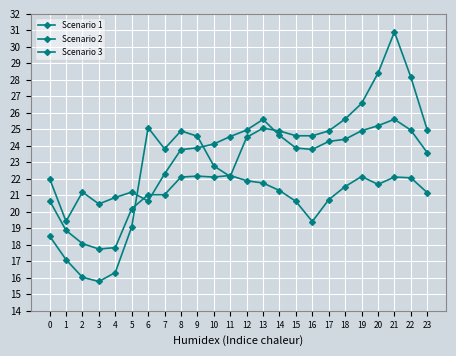

How many distinct data groups are displayed?

3